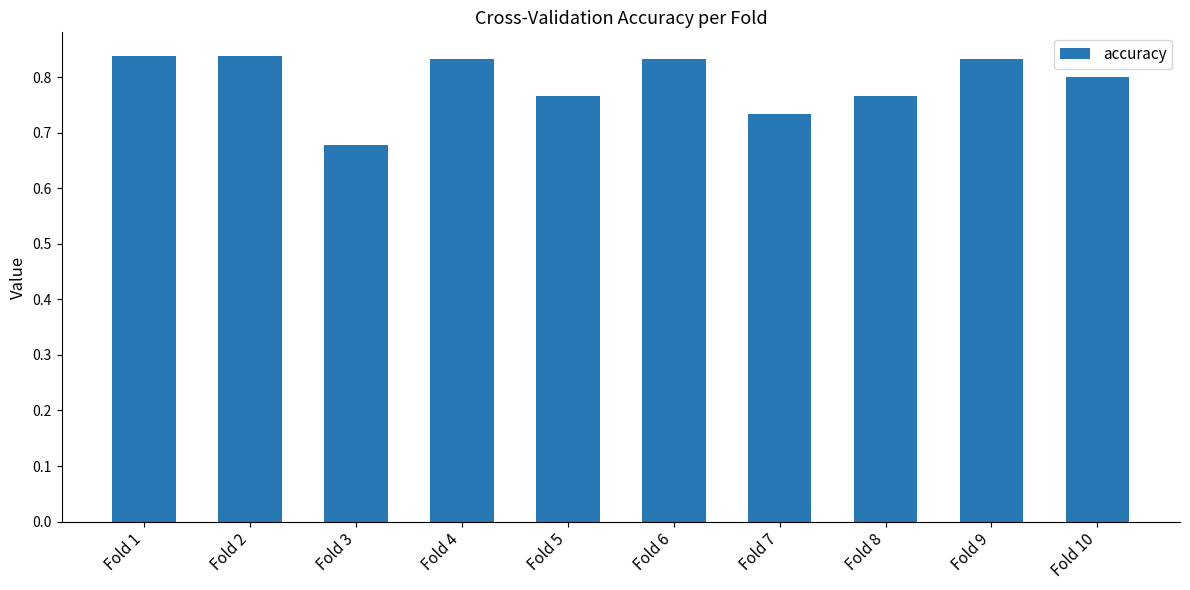

Which category has the lowest value across all series?

Fold 3